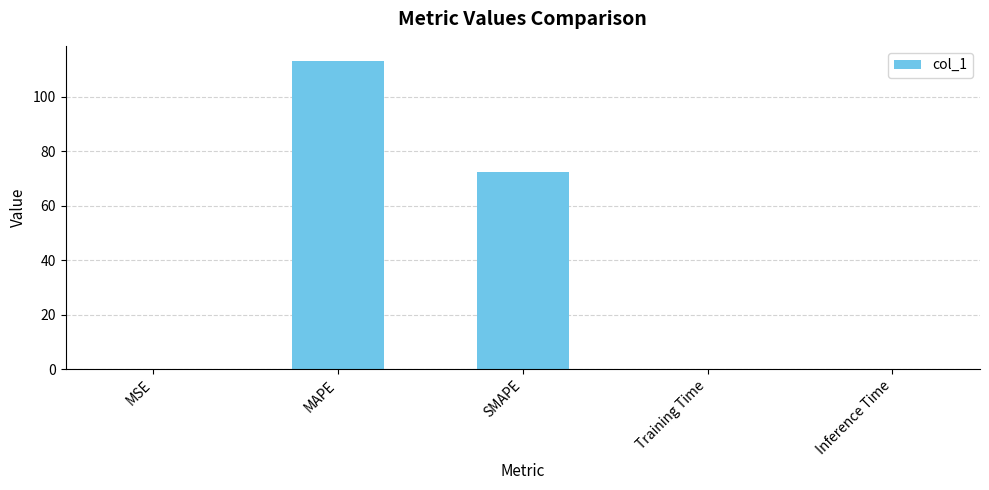

Which label corresponds to the largest value in the chart?

MAPE